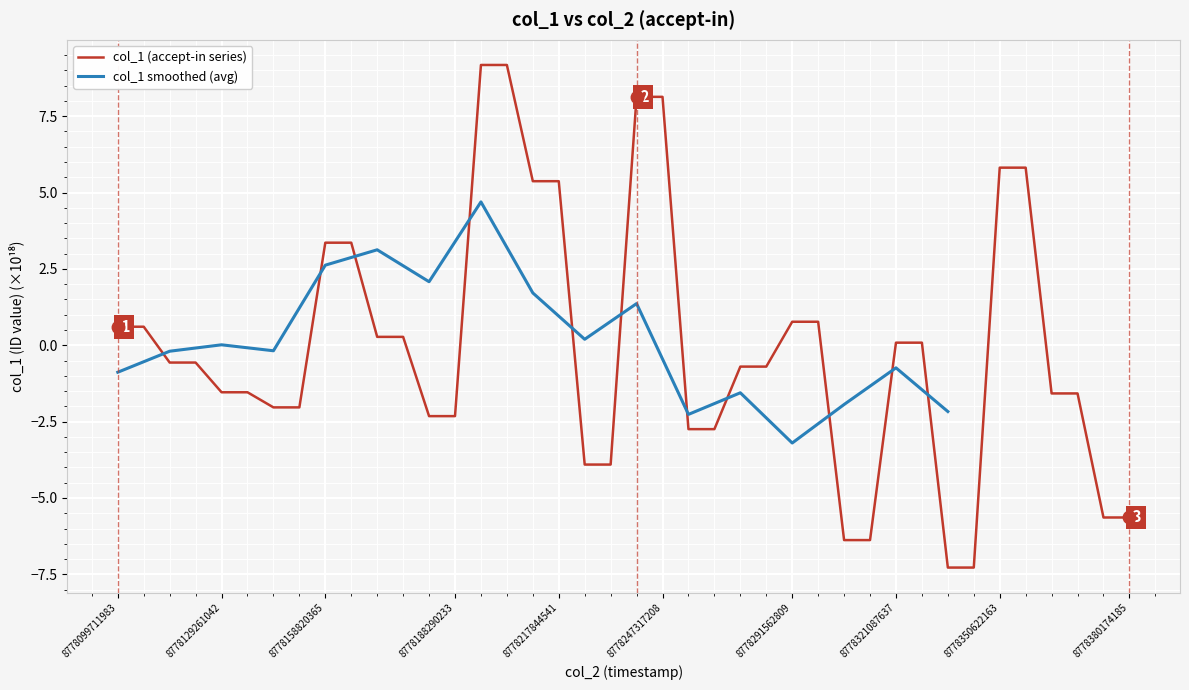

True or false: there are more than 0 points higher than both neighbors.

False